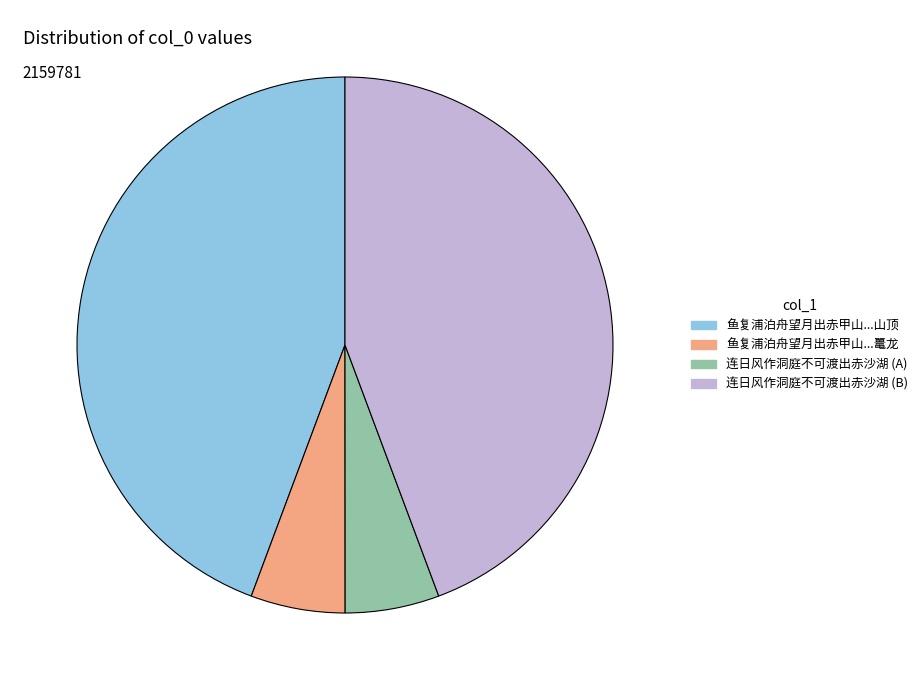

Is there a majority slice in this chart?

No